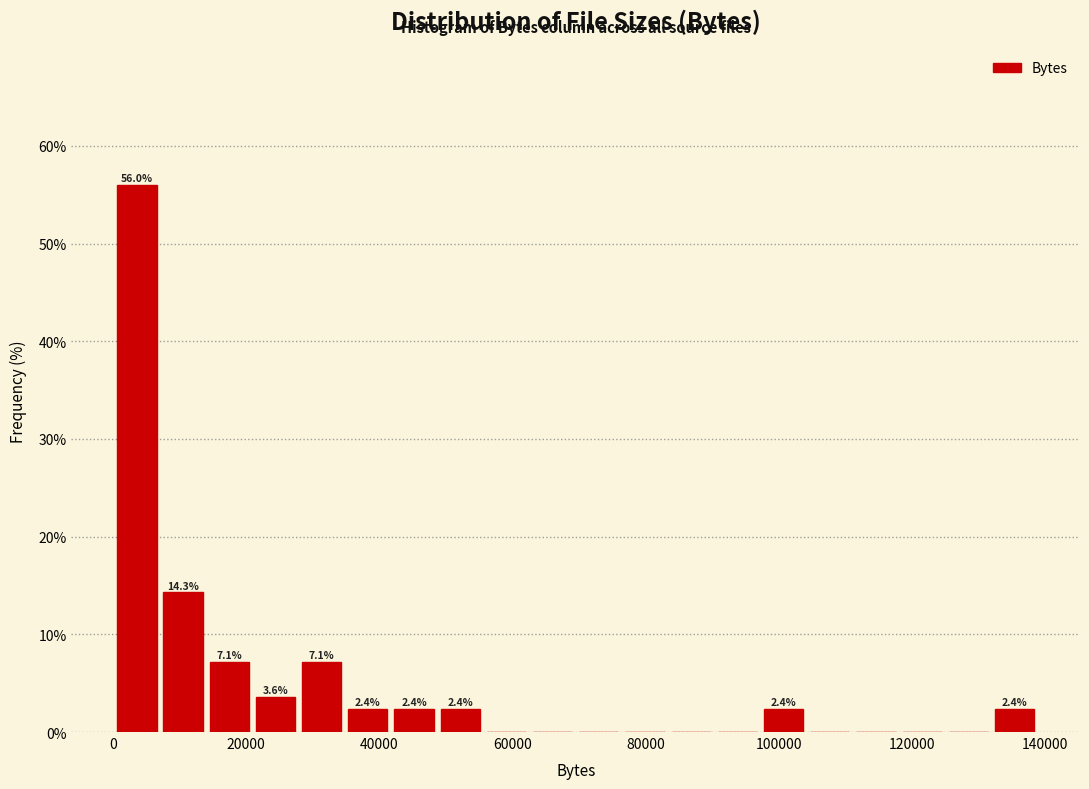

Read against the x-axis, roughly where is the centre of the tallest bar?

4000